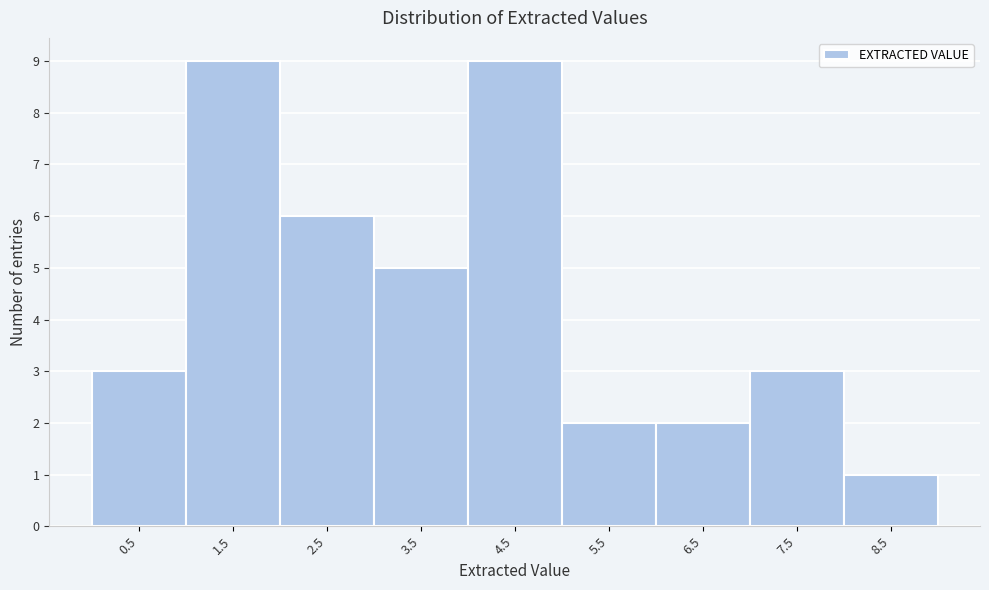

Reading left to right, list all the values displayed in this chart.

0.5=3	1.5=9	2.5=6	3.5=5	4.5=9	5.5=2	6.5=2	7.5=3	8.5=1